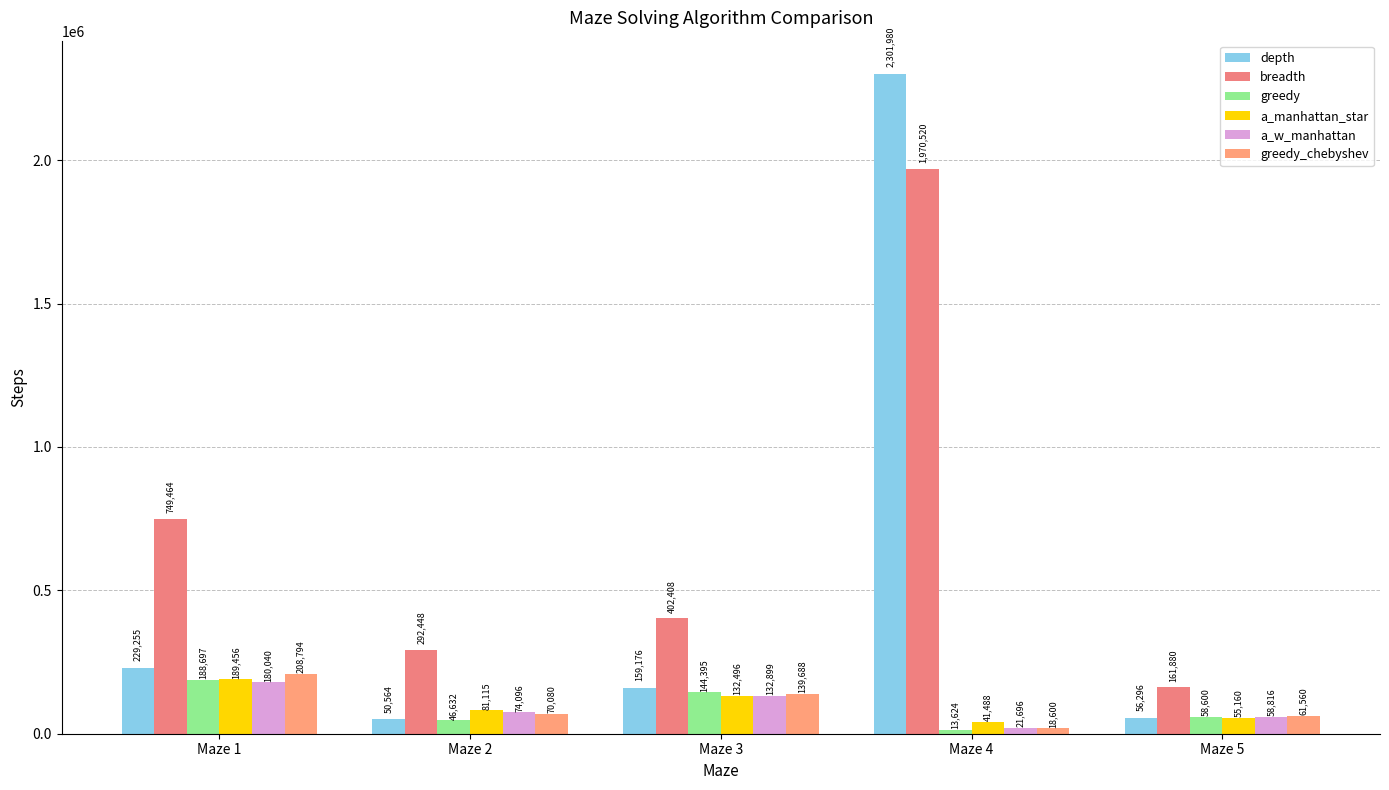

What is the average value of the a_w_manhattan series?

93509